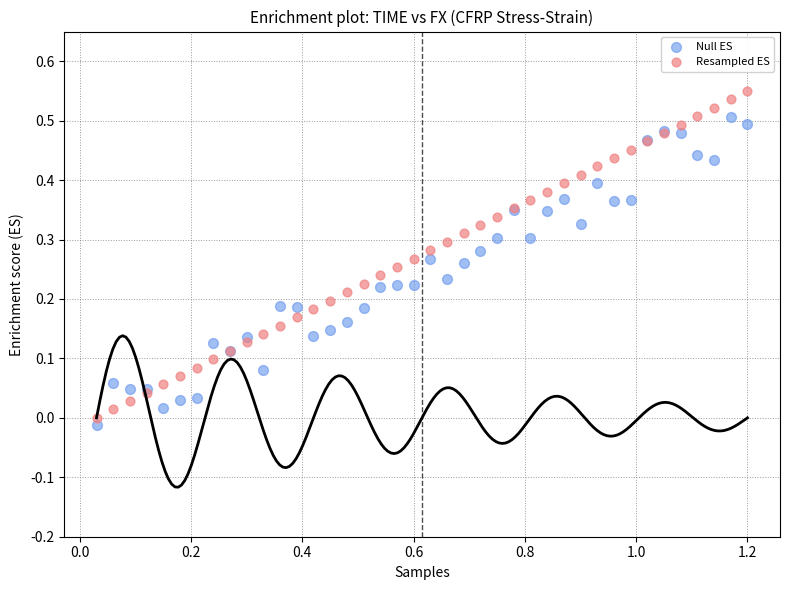

What is the X range (max minus min) for the scatter plot?

1.2